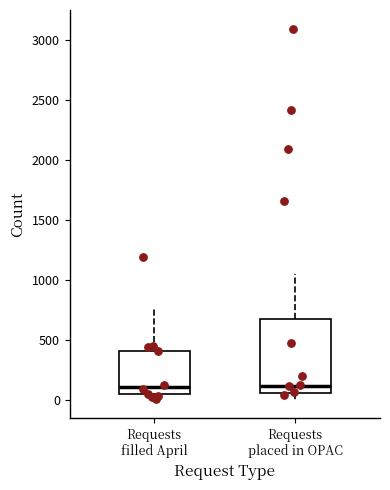

Where does the median line of the box for Requests placed in OPAC sit on the y-axis? The values are not printed on the chart, so give them approximately, as read against the axis.

100